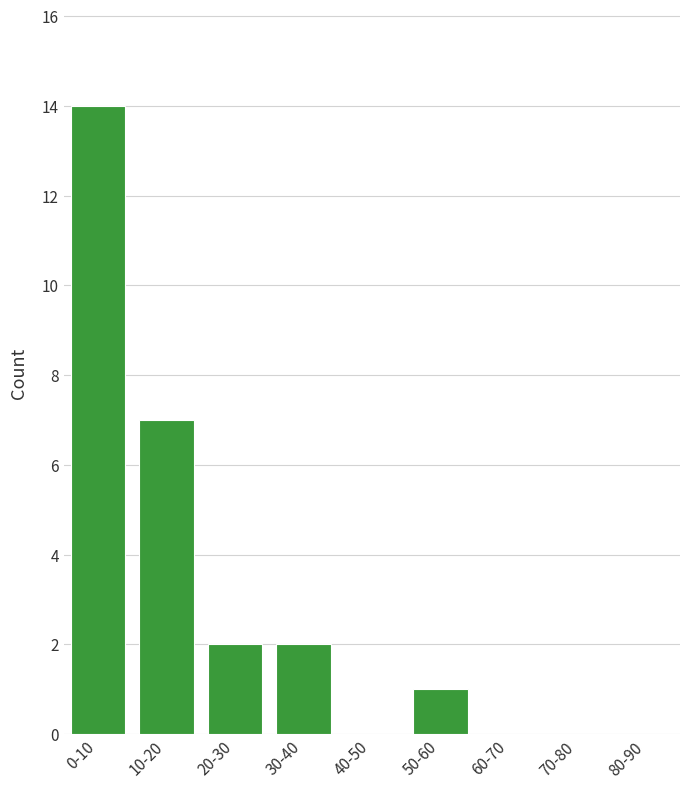

Reading left to right, transcribe all the data shown in this chart.

0-10=14	10-20=7	20-30=2	30-40=2	40-50=0	50-60=1	60-70=0	70-80=0	80-90=0